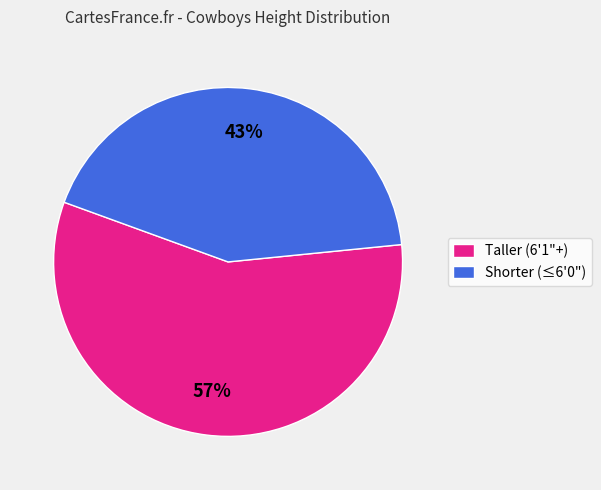

True or false: Taller (6'1"+) accounts for 51% of the total.

False